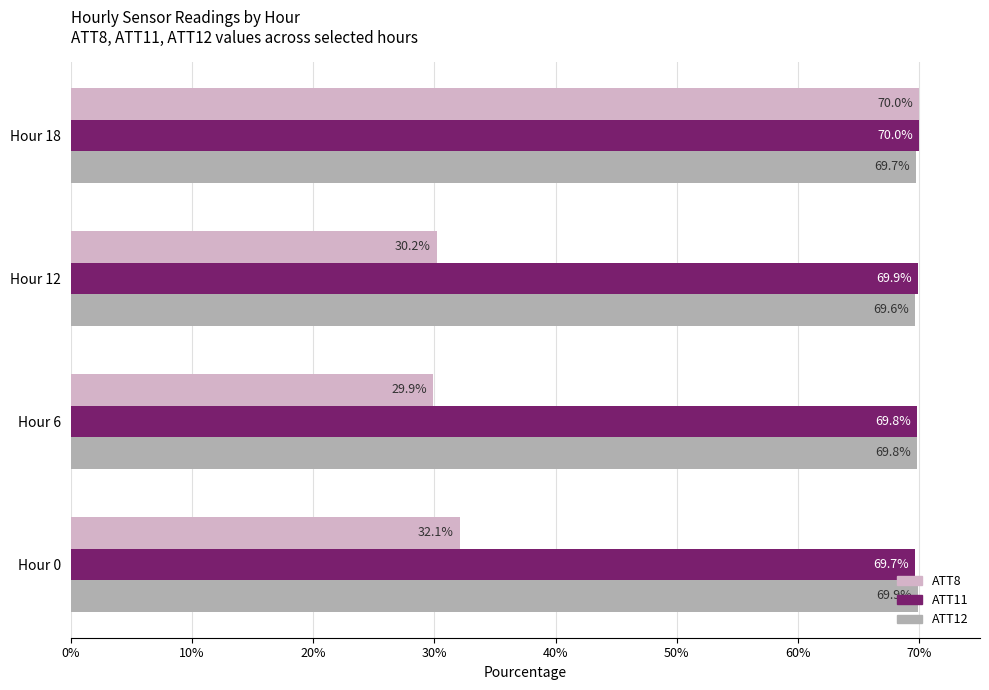

At which label does ATT8 reach its minimum?

Hour 6